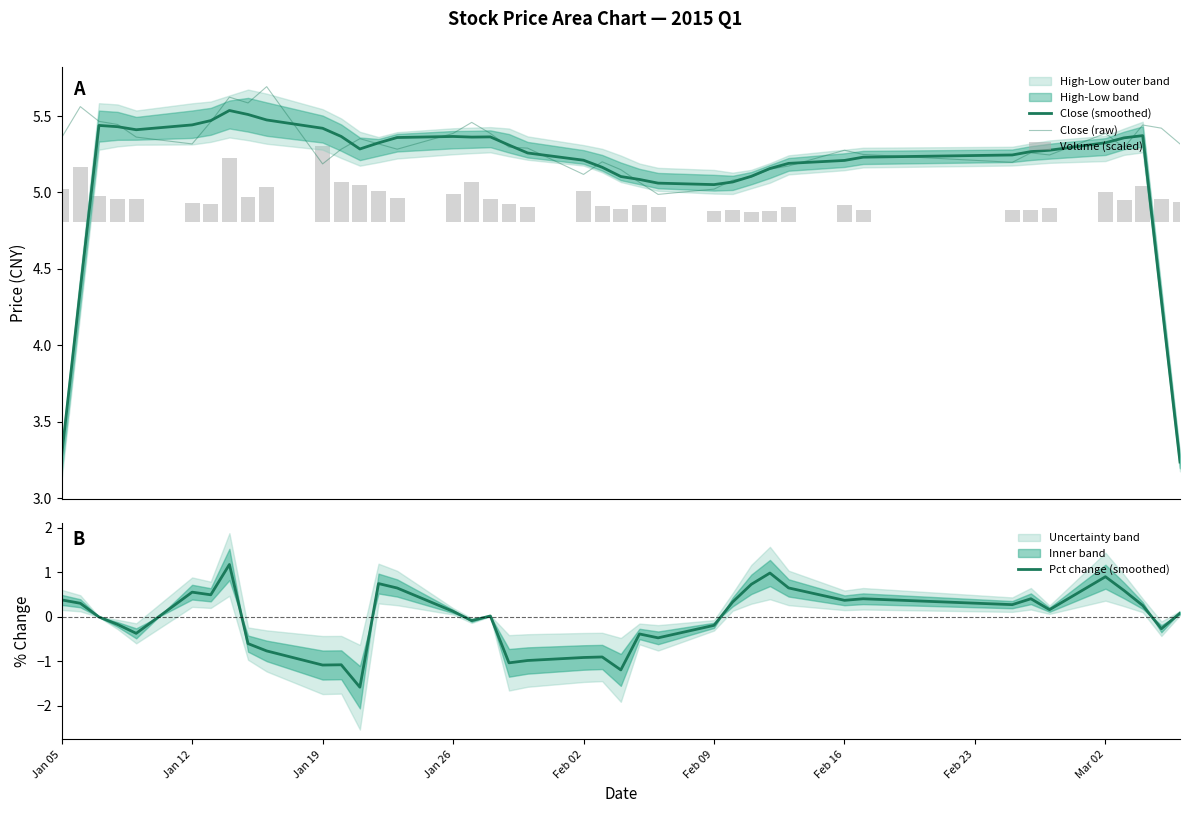

Does the chart contain any negative values?

Yes